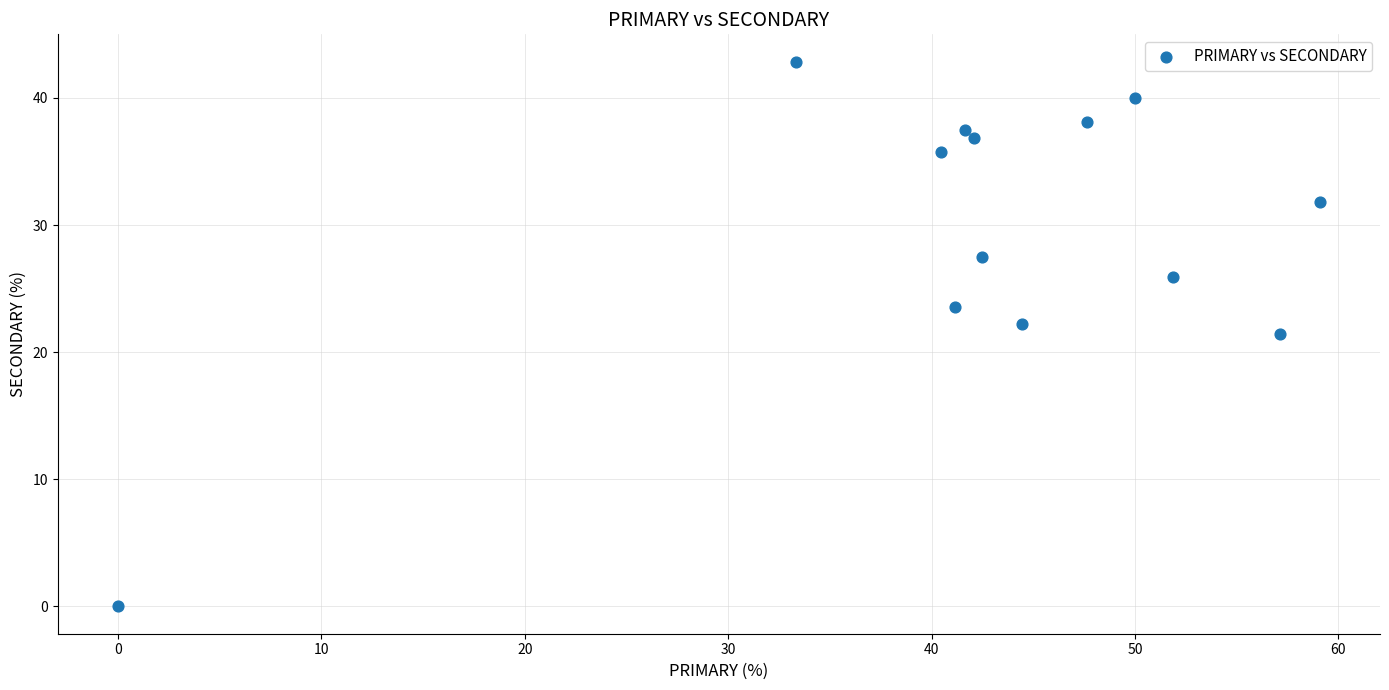

What is the range of X values (max minus min)?

59.1